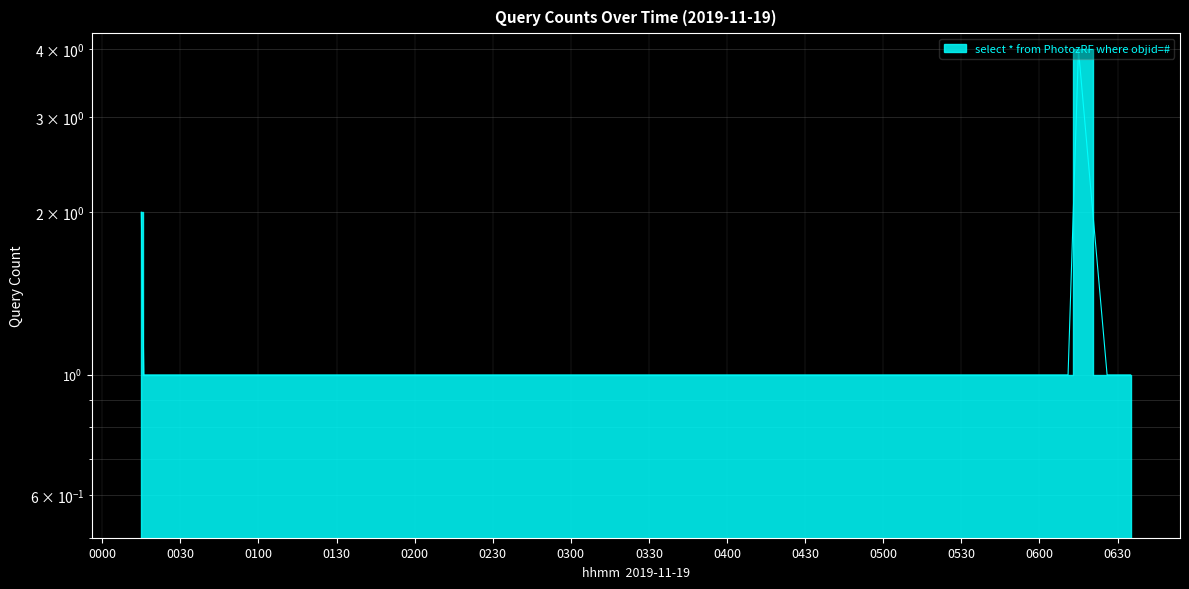

List the labels in order of value, smallest first.

2019-11-19 00:16:00, 2019-11-19 00:19:00, 2019-11-19 00:22:00, 2019-11-19 00:26:00, 2019-11-19 00:28:00, 2019-11-19 00:36:00, 2019-11-19 01:13:00, 2019-11-19 01:20:00, 2019-11-19 01:23:00, 2019-11-19 01:32:00, 2019-11-19 01:33:00, 2019-11-19 01:44:00, 2019-11-19 02:00:00, 2019-11-19 02:06:00, 2019-11-19 02:10:00, 2019-11-19 02:35:00, 2019-11-19 02:37:00, 2019-11-19 02:51:00, 2019-11-19 03:08:00, 2019-11-19 03:15:00, 2019-11-19 03:22:00, 2019-11-19 03:54:00, 2019-11-19 04:10:00, 2019-11-19 04:29:00, 2019-11-19 04:36:00, 2019-11-19 04:48:00, 2019-11-19 04:58:00, 2019-11-19 05:20:00, 2019-11-19 05:23:00, 2019-11-19 05:38:00, 2019-11-19 05:41:00, 2019-11-19 05:56:00, 2019-11-19 05:59:00, 2019-11-19 06:04:00, 2019-11-19 06:11:00, 2019-11-19 06:26:00, 2019-11-19 06:33:00, 2019-11-19 06:35:00, 2019-11-19 00:15:00, 2019-11-19 06:15:00